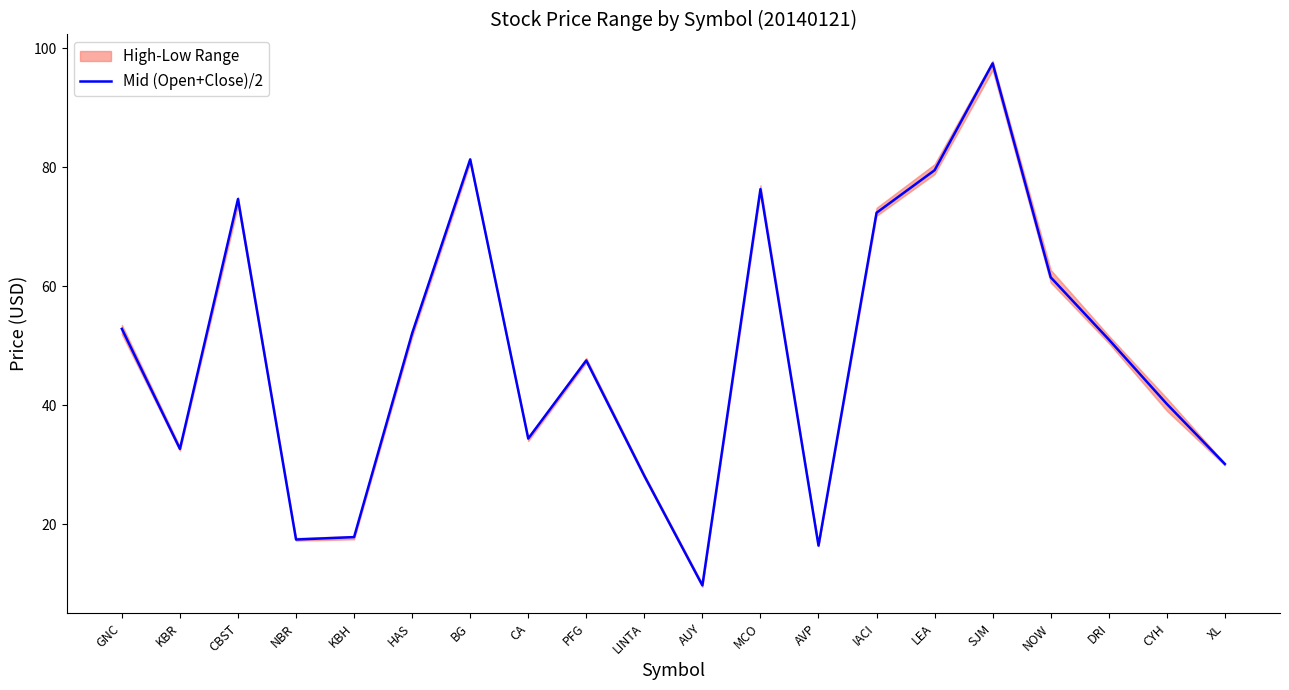

True or false: the data has more than 1 interior local peaks.

True